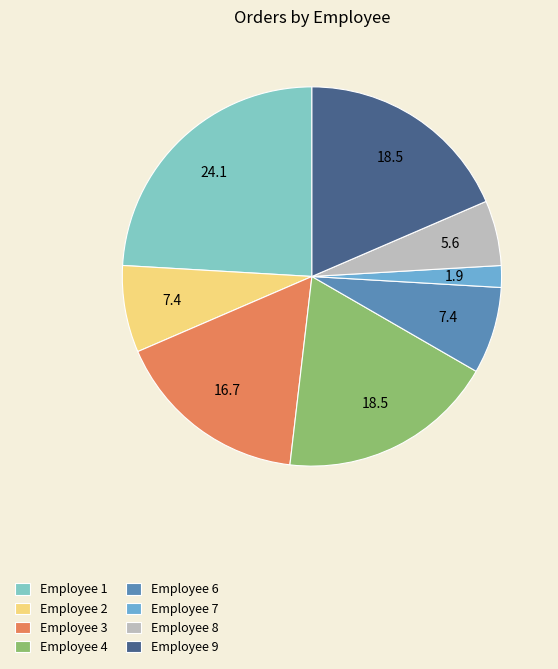

True or false: Employee 6 accounts for 13% of the total.

False